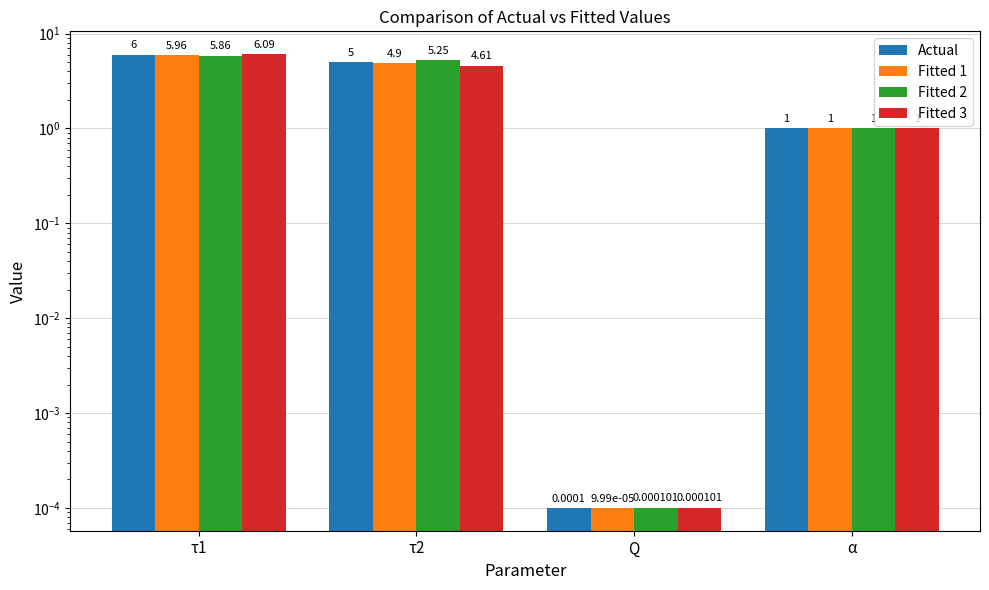

What is the value of the Fitted 3 bar at the 2nd from the left?

4.6